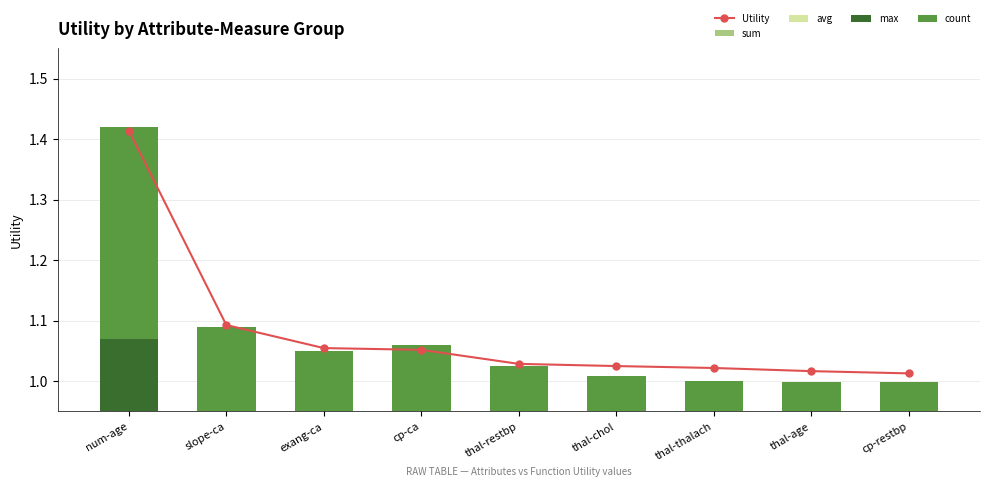

What are all the series names shown in the legend?

Utility, sum, avg, max, count